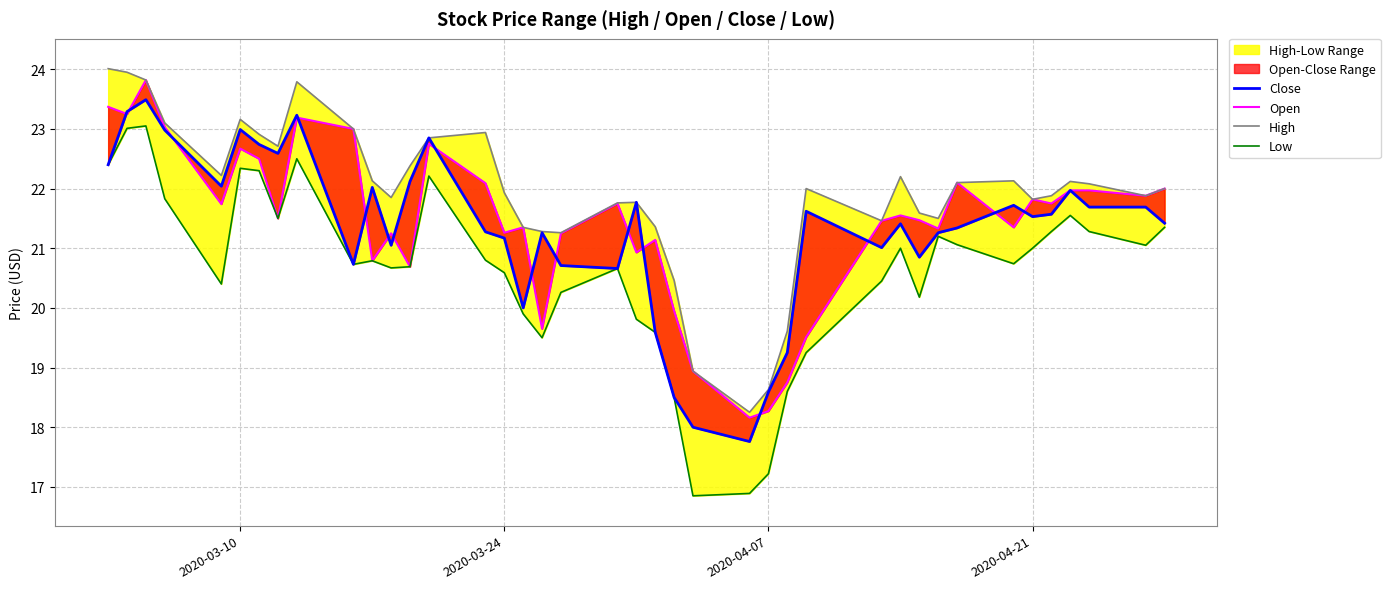

What is the average value of the Open series?

21.4